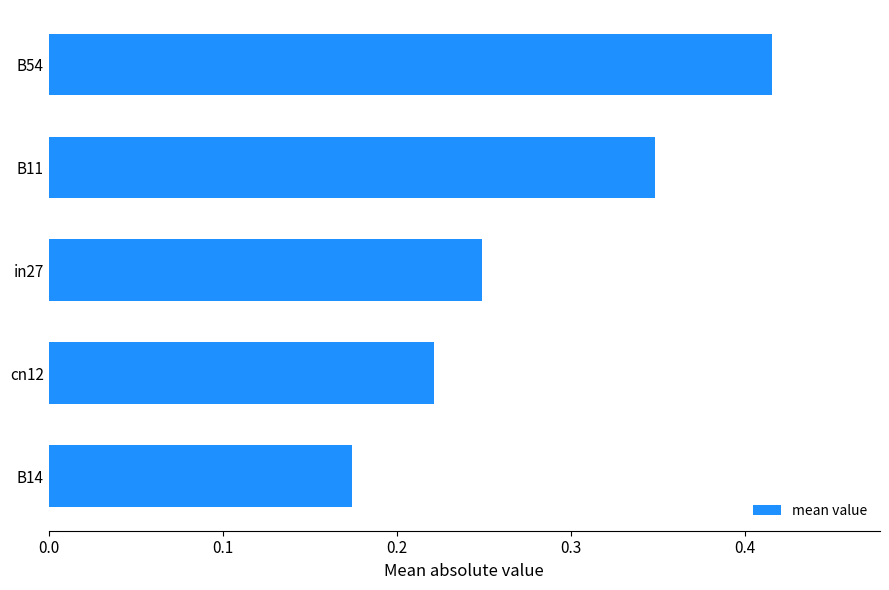

The chart shows a value of 0.6 at B11. True or false?

False